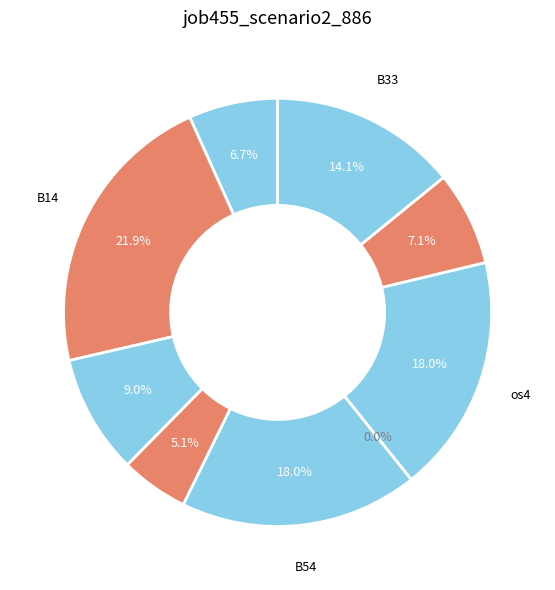

To the nearest percent, what portion does B14 represent?

22%